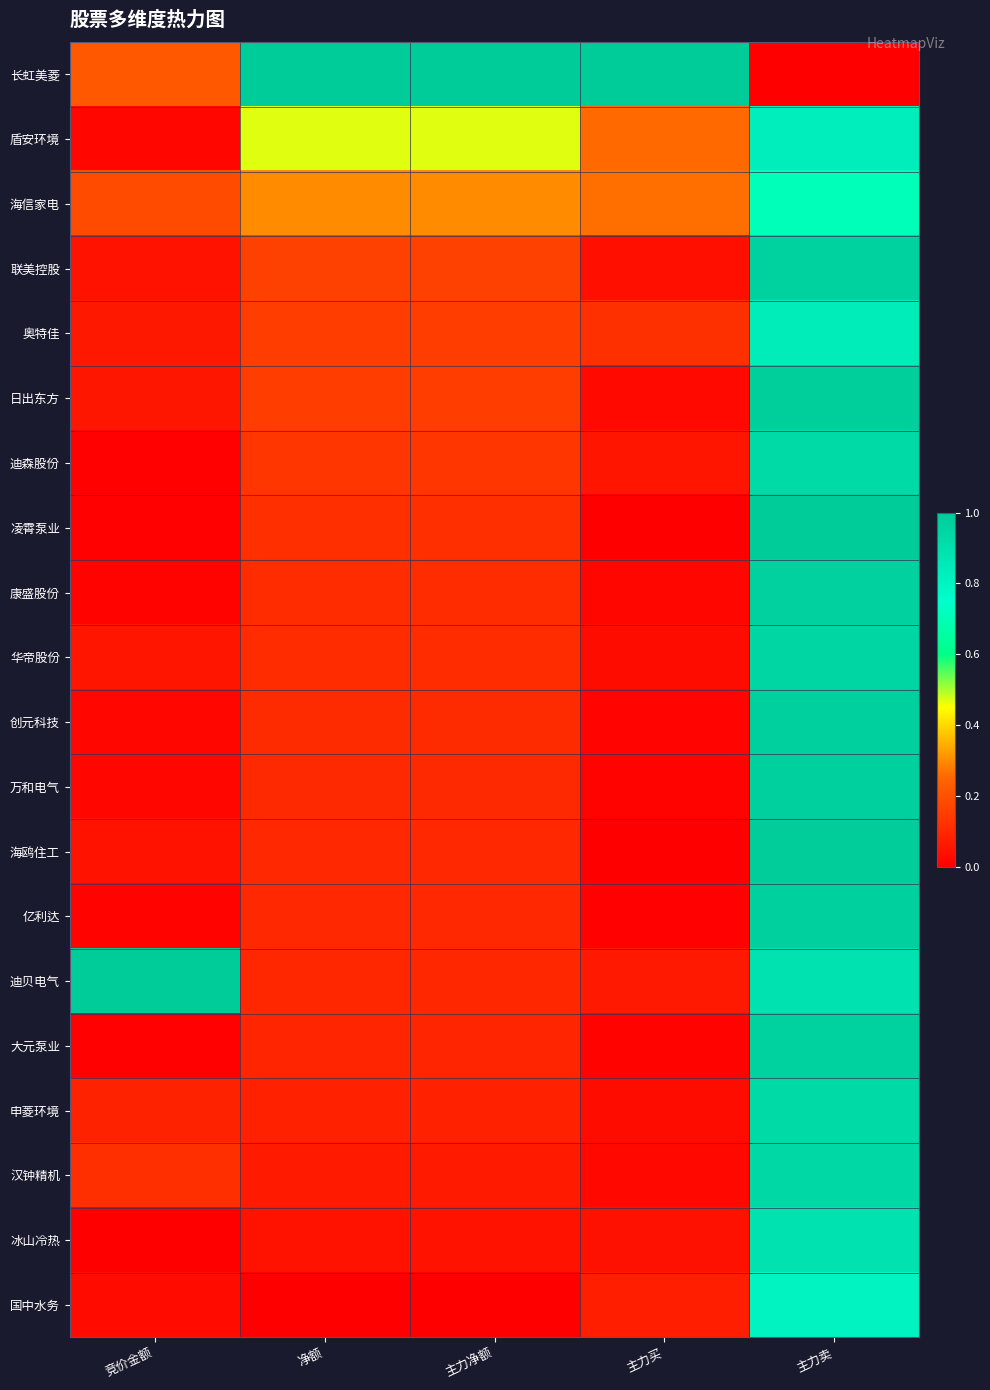

How many distinct data groups are displayed?

20